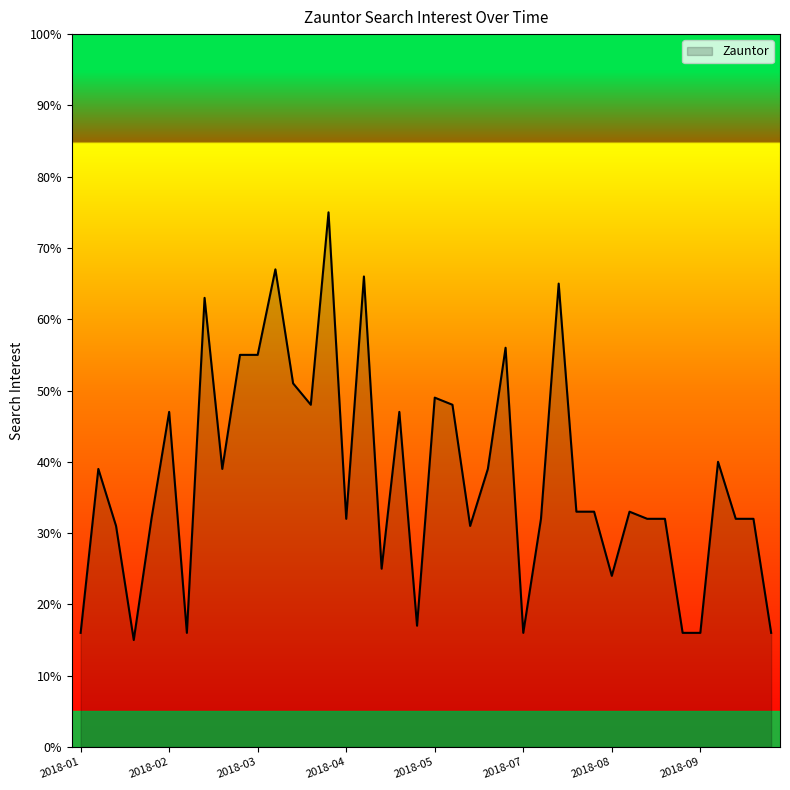

Reading left to right, what are all the values shown in this chart?

16	39	31	15	32	47	16	63	39	55	55	67	51	48	75	32	66	25	47	17	49	48	31	39	56	16	32	65	33	33	24	33	32	32	16	16	40	32	32	16